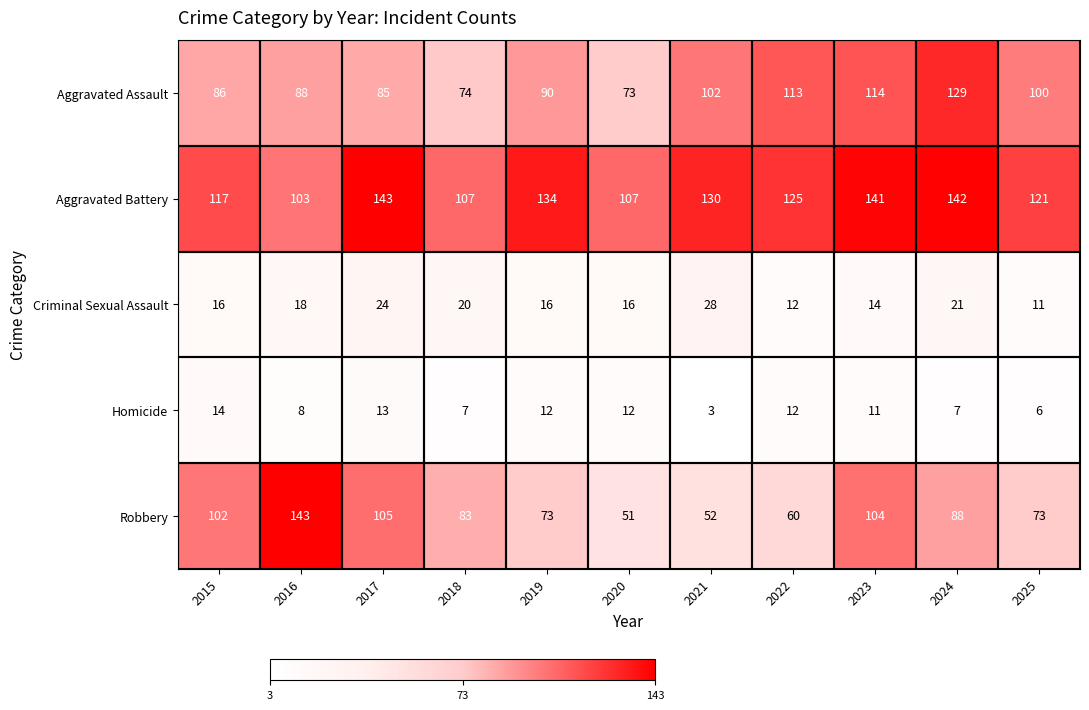

How many distinct data groups are displayed?

5